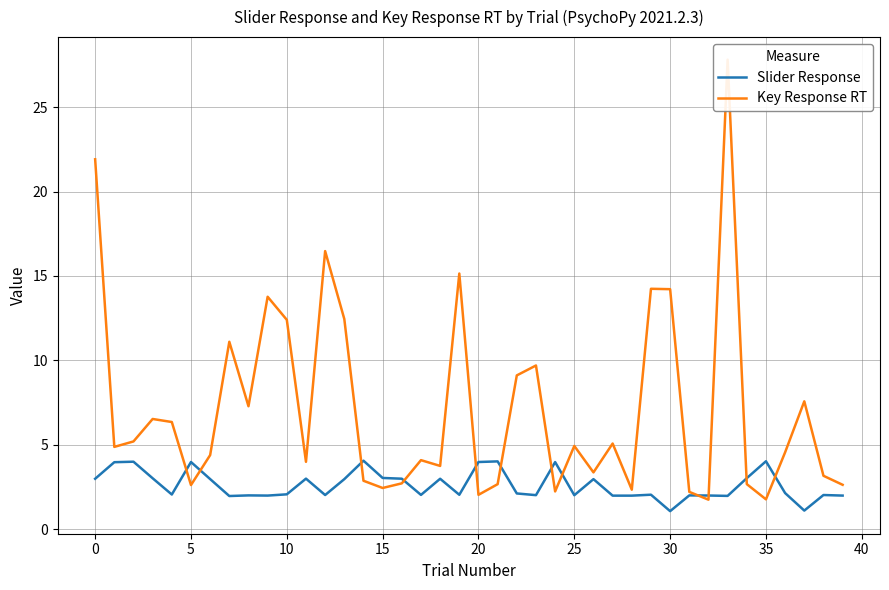

How many distinct data groups are displayed?

2